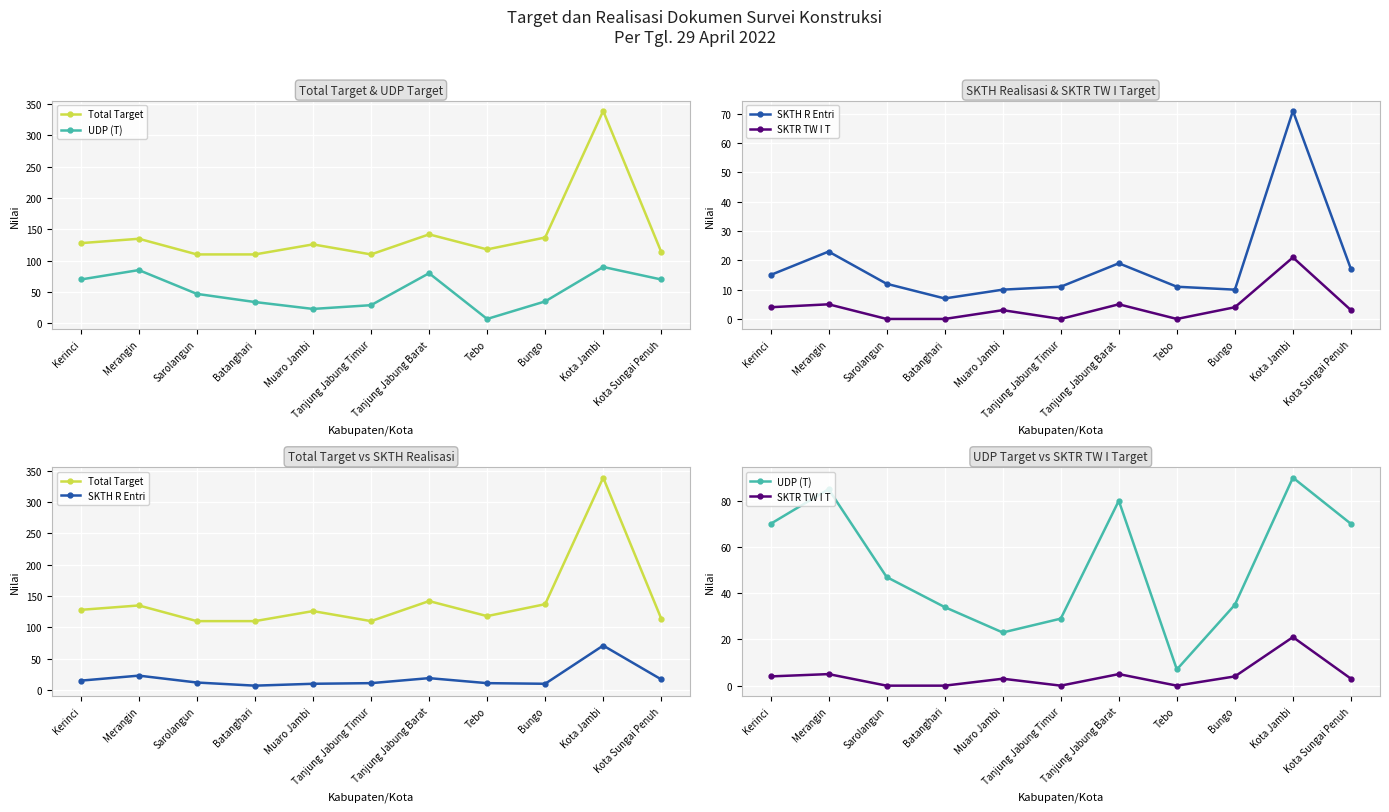

What is the label of the 8th point from the left?

Tebo